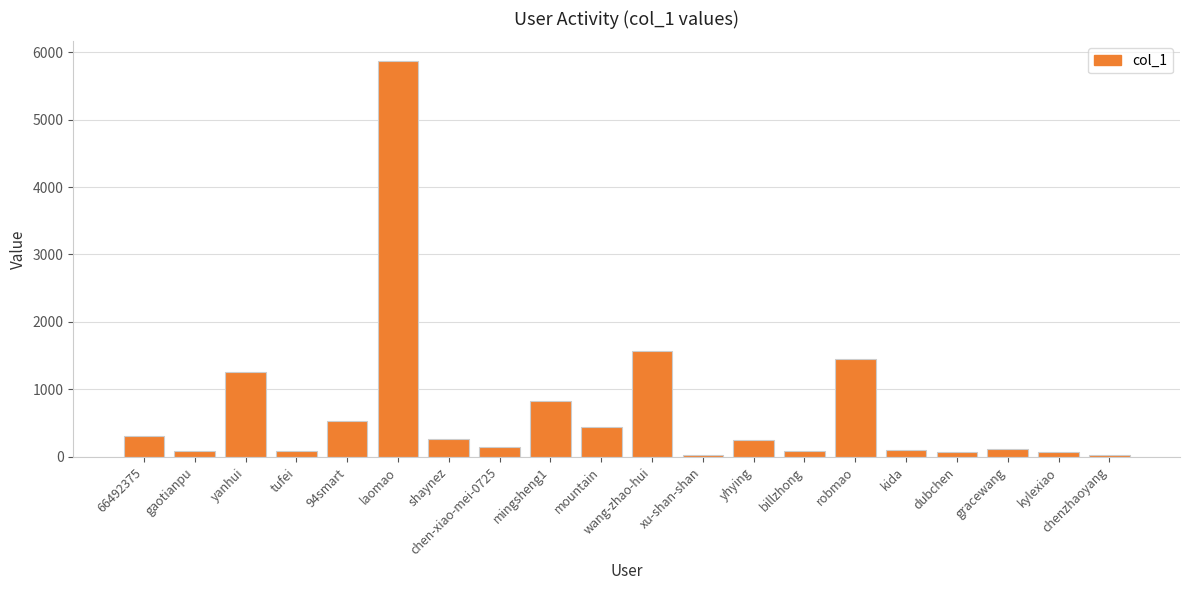

At which label does the data first exceed 256?

66492375